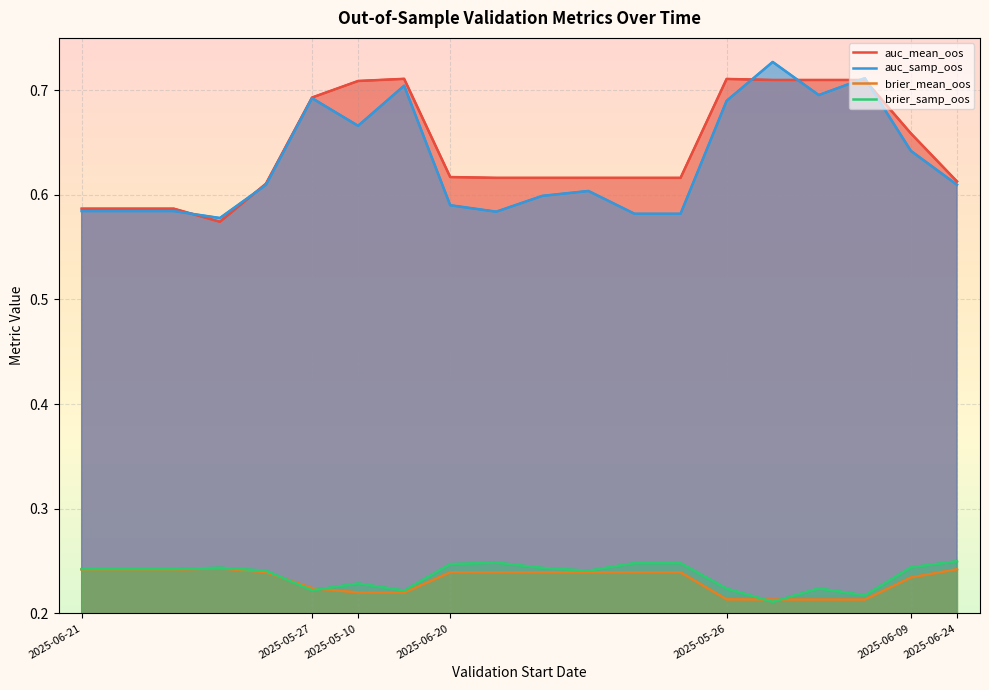

Is the value of auc_mean_oos at 19 greater than the value of auc_samp_oos at 19?

Yes